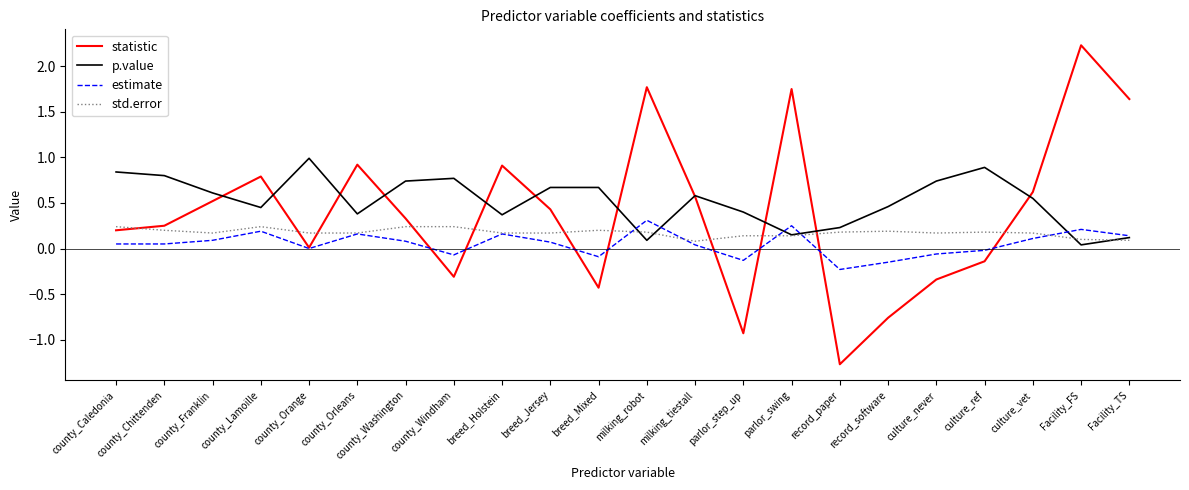

What position from the left is county_Washington?

7